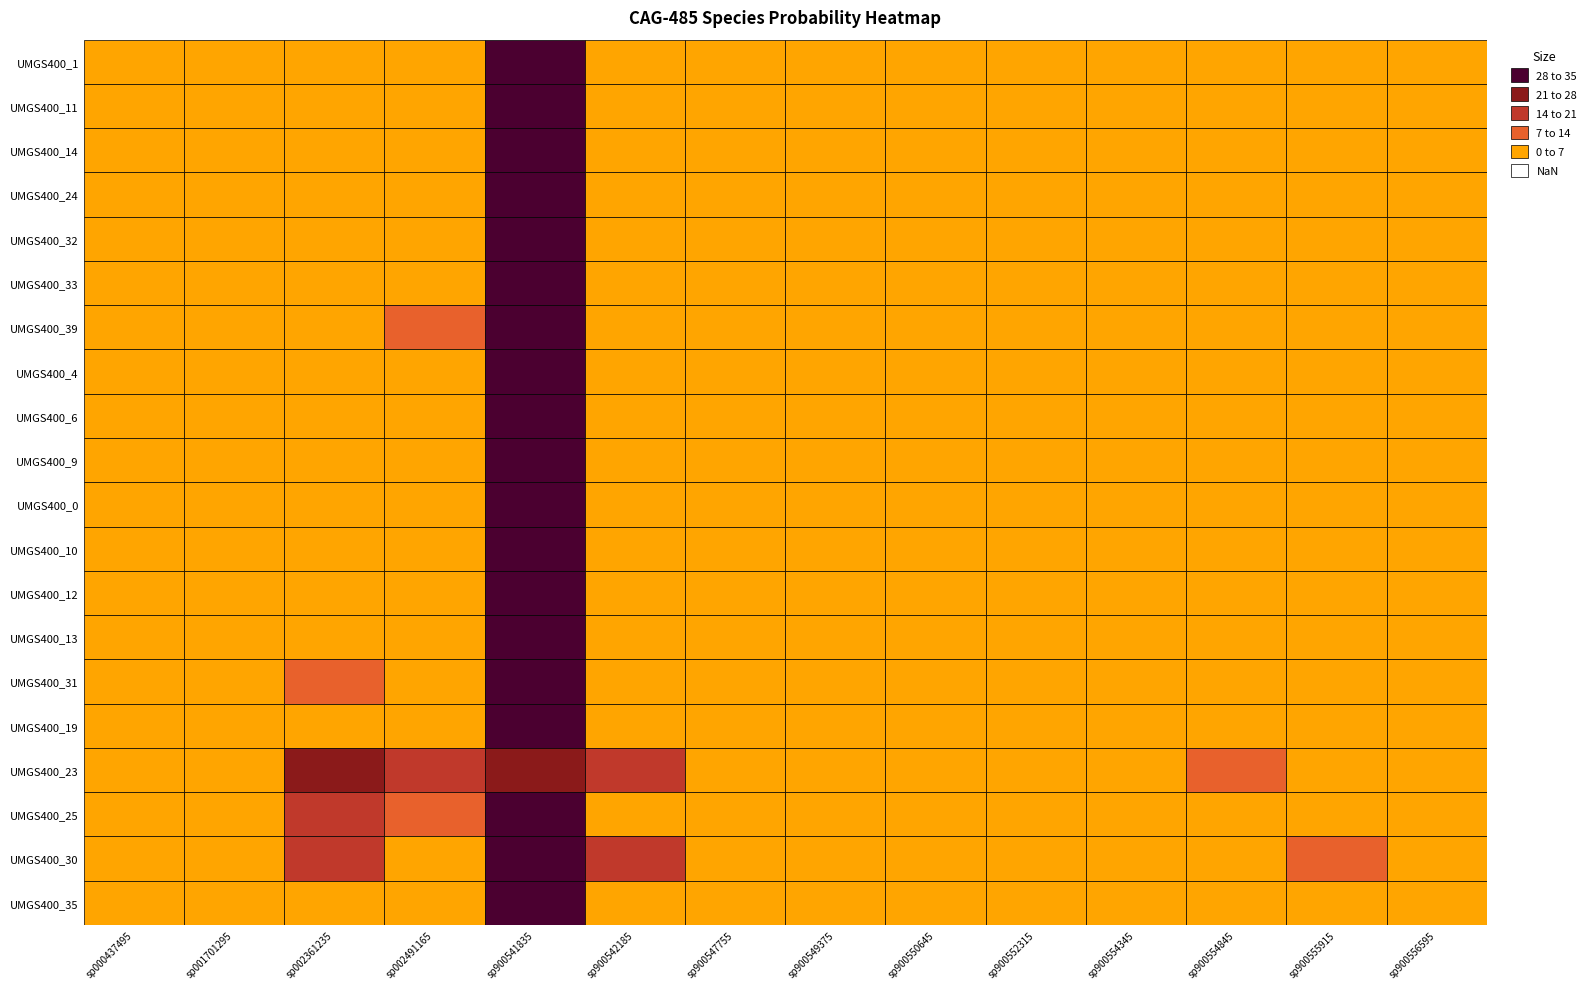

Between label_UMGS400_32.fasta and label_UMGS400_10.fasta, which is larger?

label_UMGS400_32.fasta